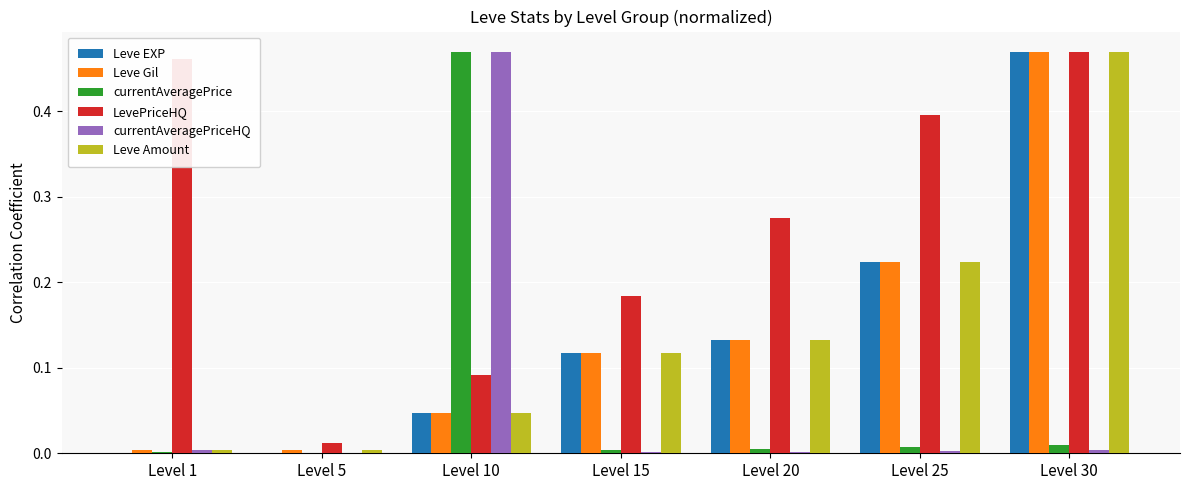

Between Level 15 and Level 20, which series saw the biggest shift?

LevePriceHQ